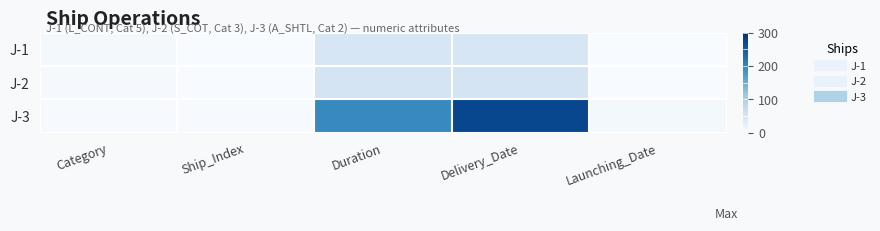

What is the spread (max minus min) of values at Ship_Index?

2